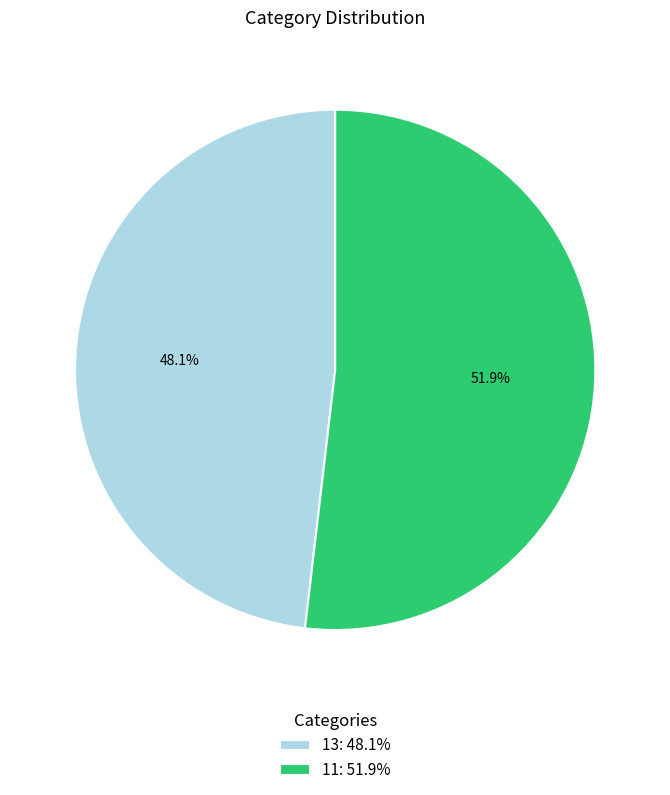

Is the sum of 11 and 13 greater than half?

Yes